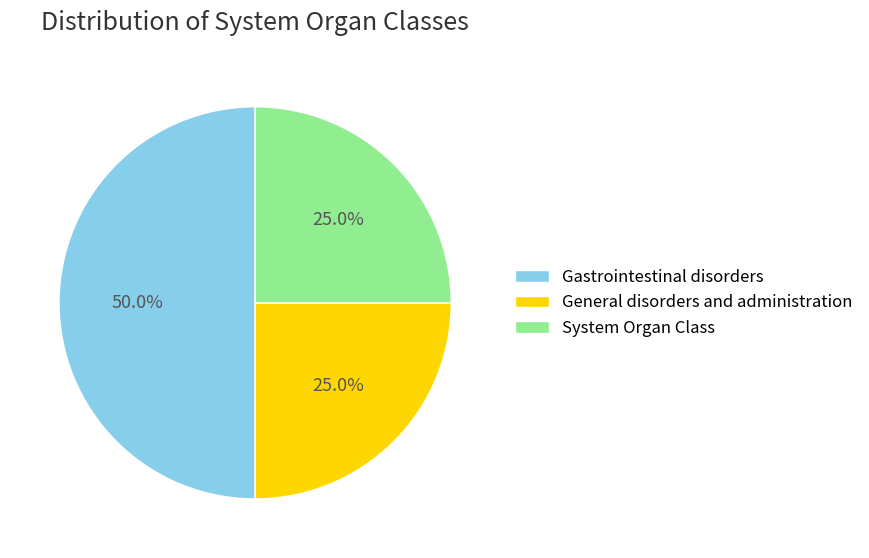

What percentage is the Gastrointestinal disorders slice, to the nearest percent?

50%